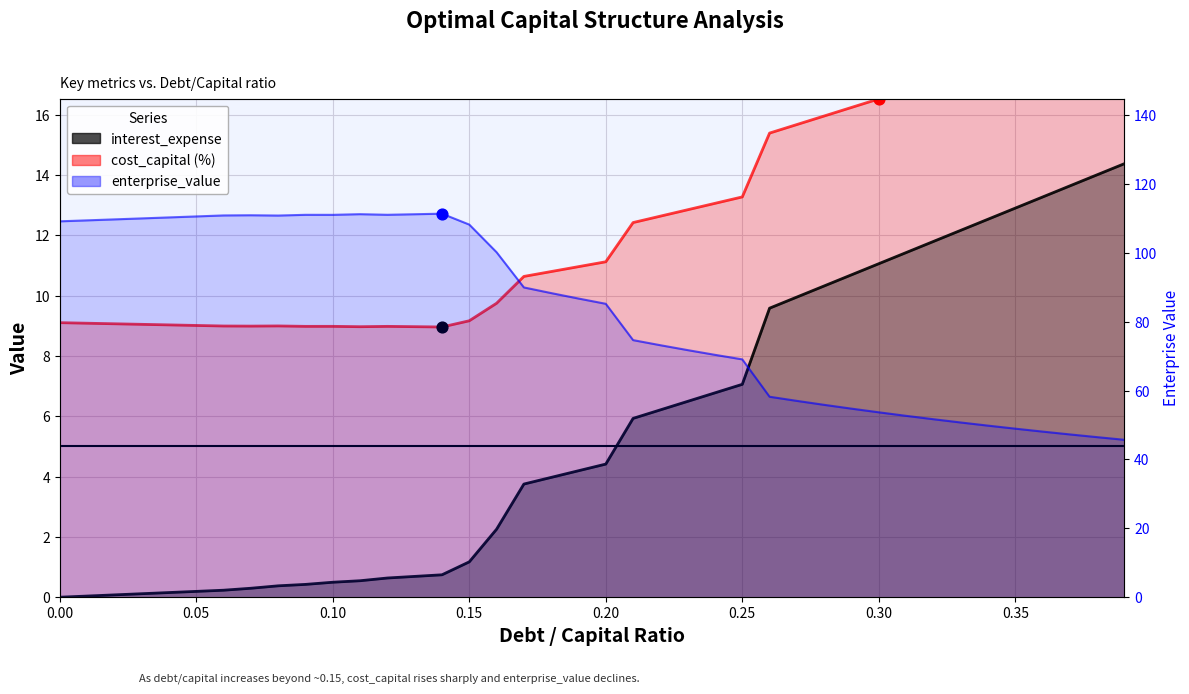

What are all the series names shown in the legend?

cost_capital, enterprise_value, interest_expense